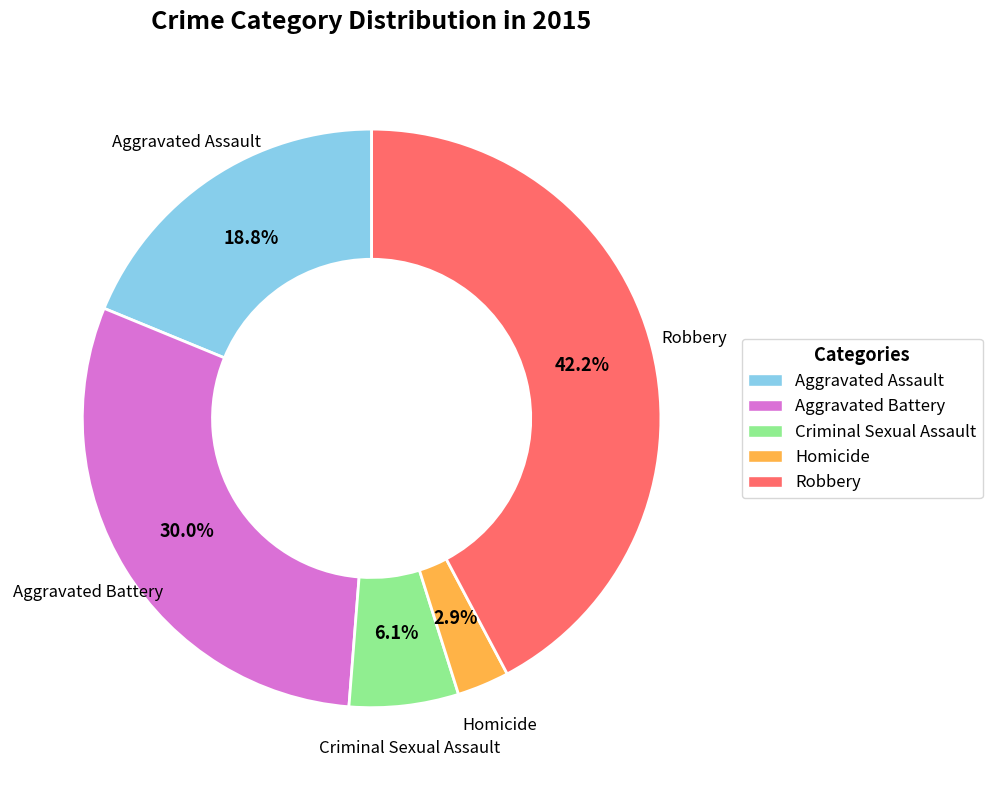

Count the number of slices in the pie.

5